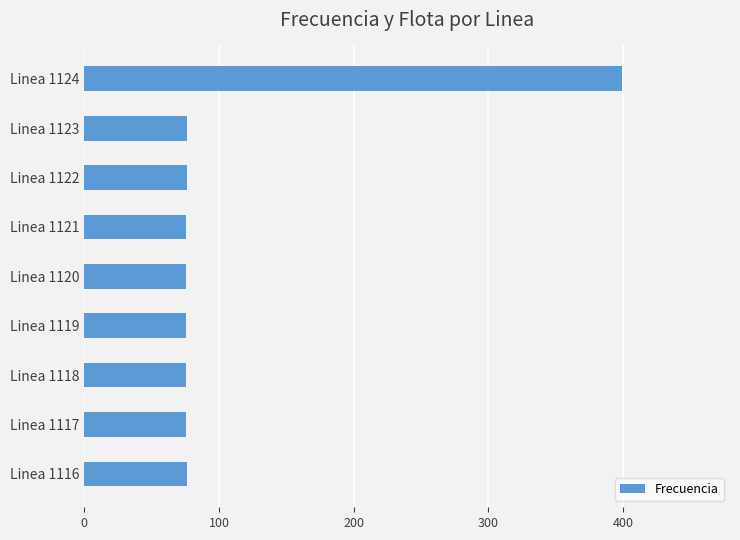

Does the chart contain any negative values?

No